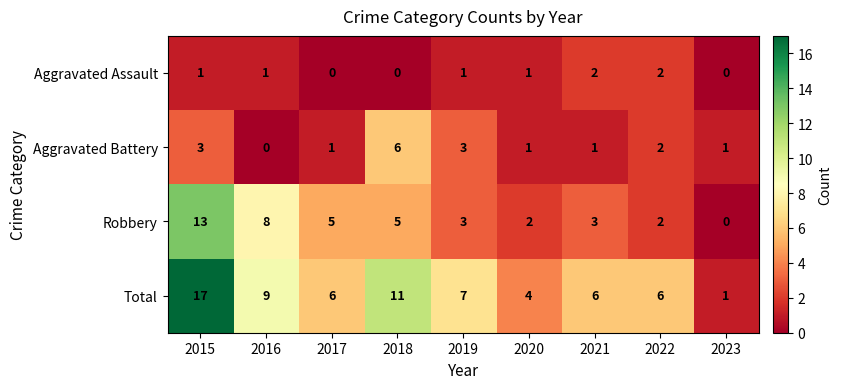

True or false: Total has a value of 10 at 2015.

False